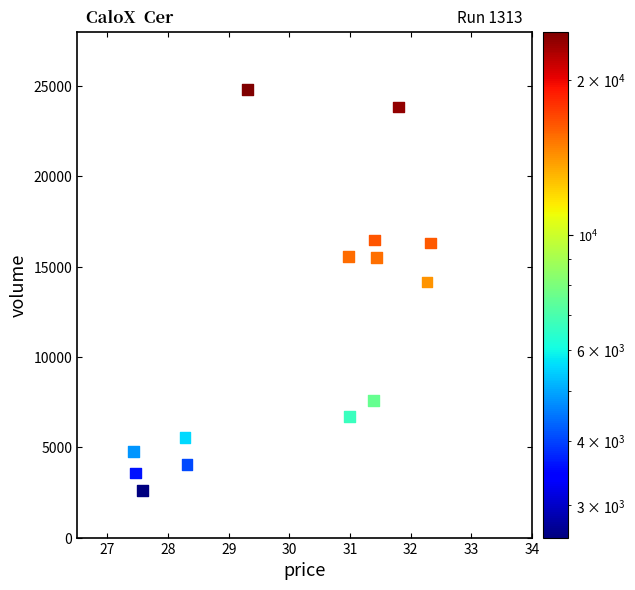

What Y value in the scatter plot is closest to 13694?

14144